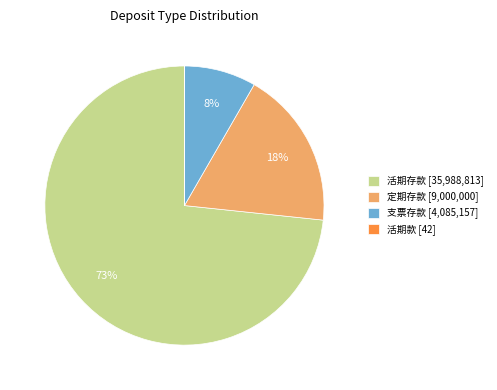

Which has a higher value, 支票存款 [4,085,157] or 活期存款 [35,988,813]?

活期存款 [35,988,813]